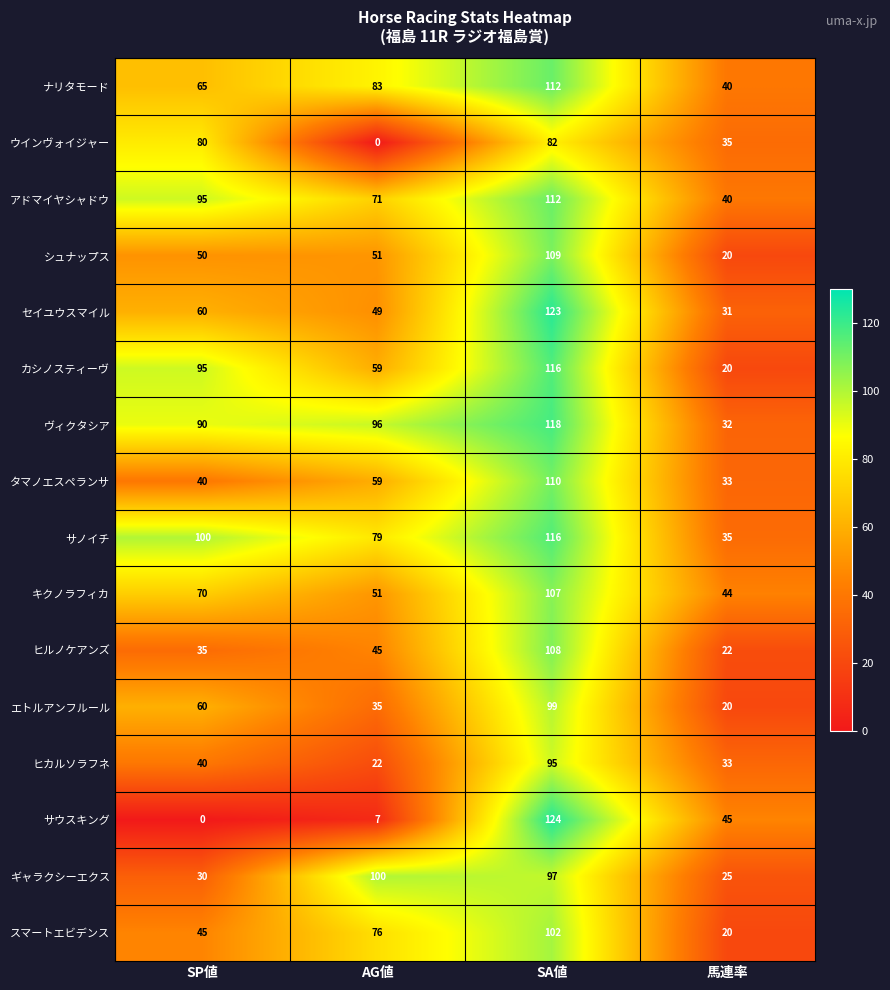

Which series has the largest total across all categories?

ヴィクタシア